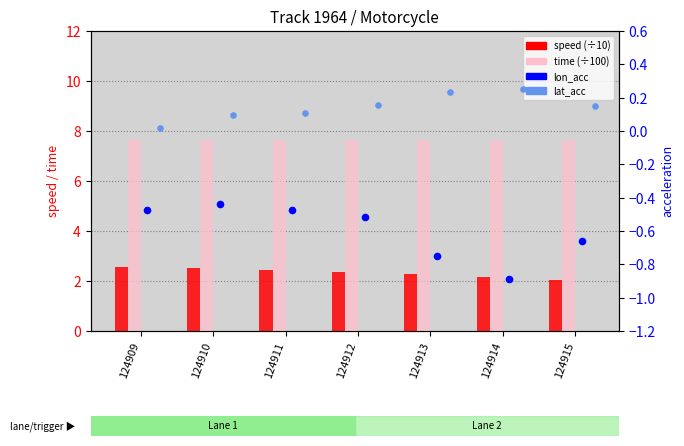

What is the total value across all series at 124912?

9.6